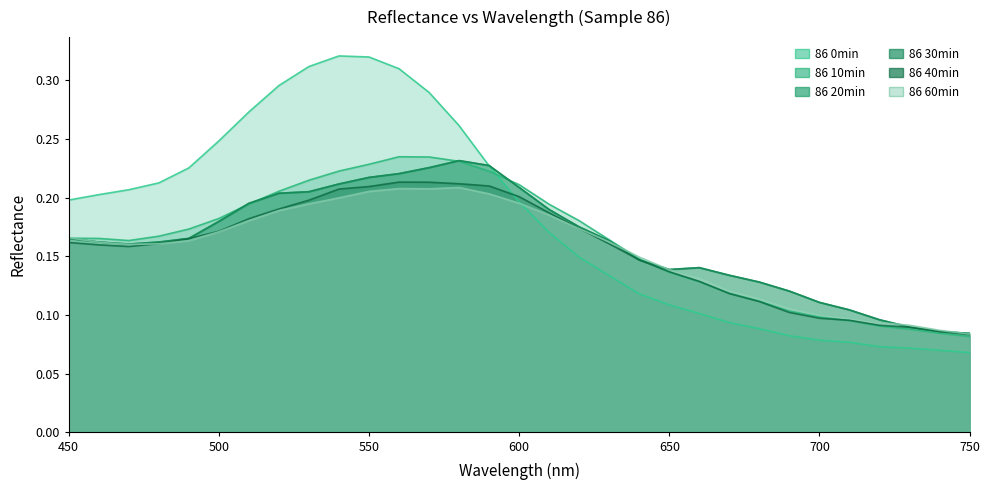

What value does the 86 60min series have at 590?

0.2